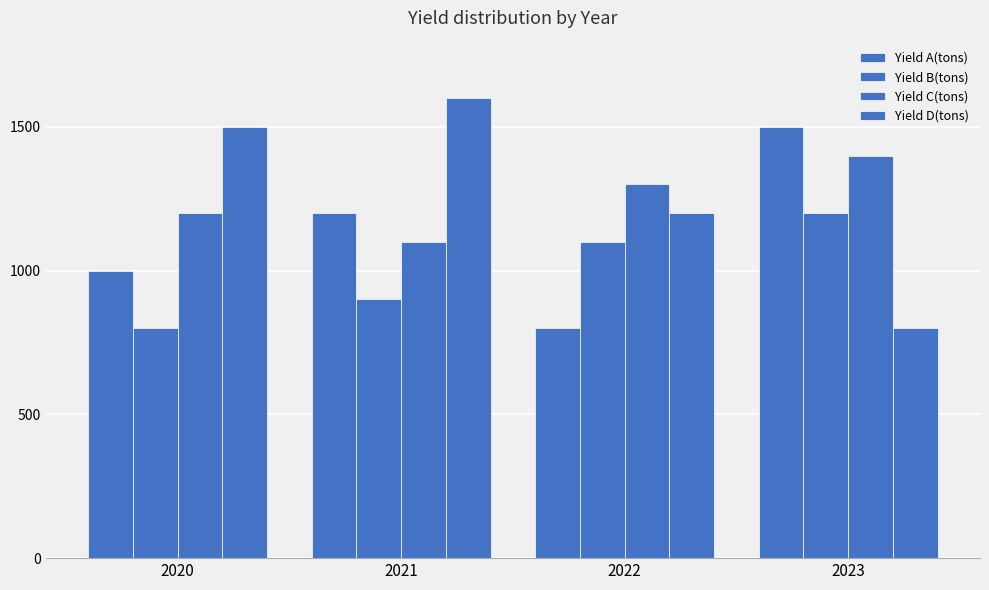

How many bars are there in each group?

4